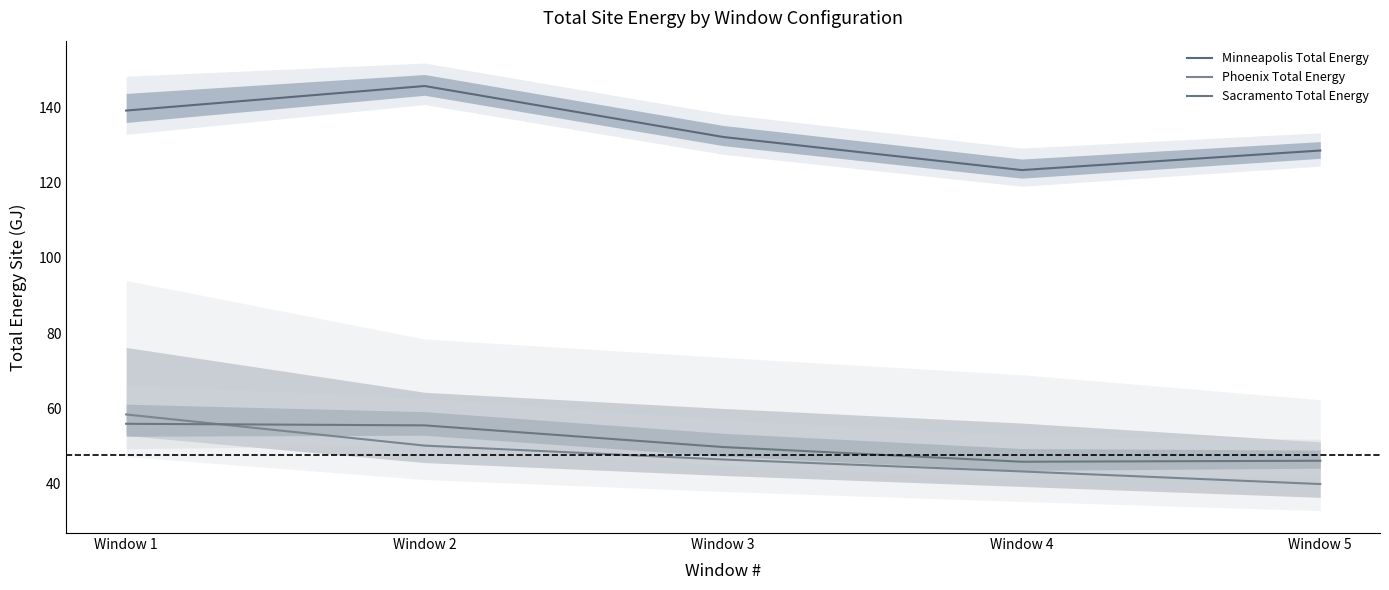

List the series in order of their peak value, highest first.

Minneapolis Total Energy, Phoenix Total Energy, Sacramento Total Energy